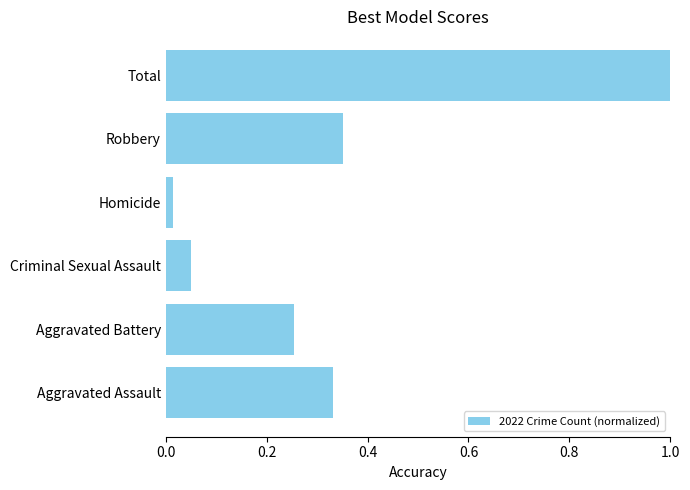

List the labels in order of value, smallest first.

Homicide, Criminal Sexual Assault, Aggravated Battery, Aggravated Assault, Robbery, Total